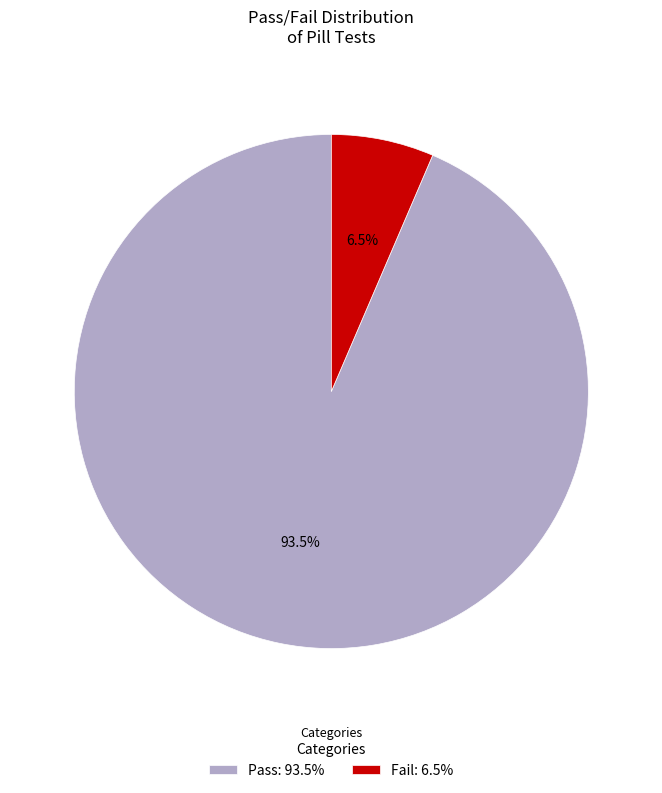

To the nearest percent, what is the combined percentage of Pass and Fail?

100%